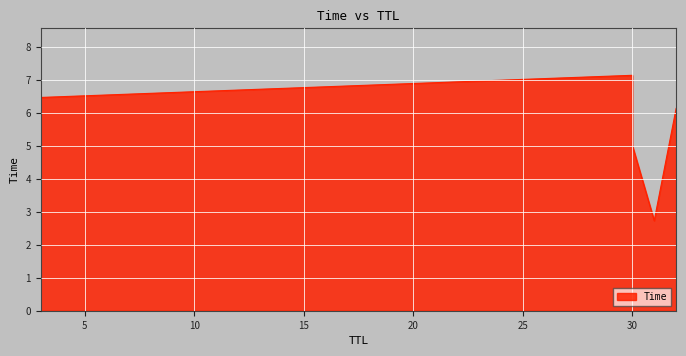

How many lines are shown in the chart?

1